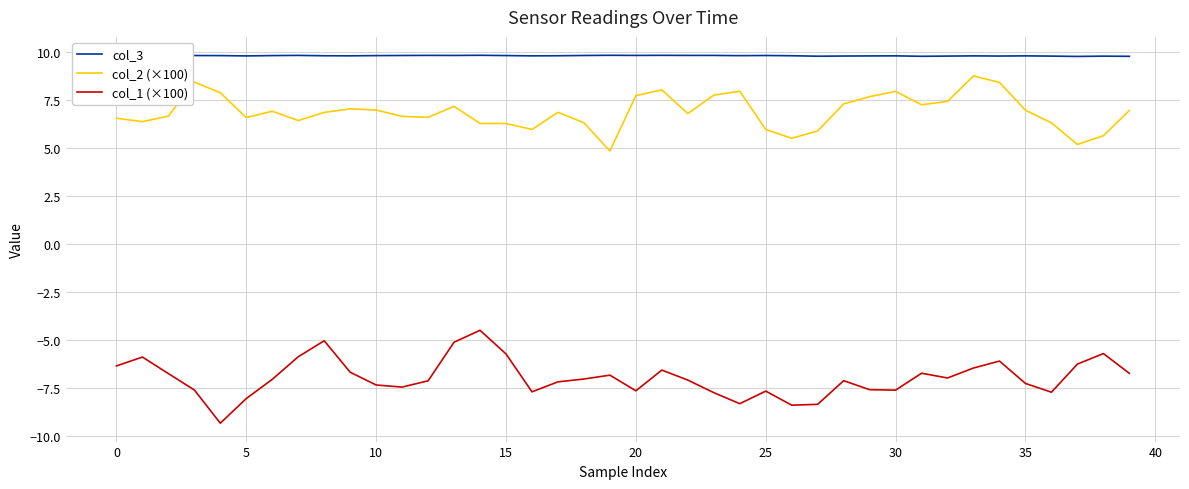

True or false: col_3 and col_1 (×100) intersect in this chart.

False